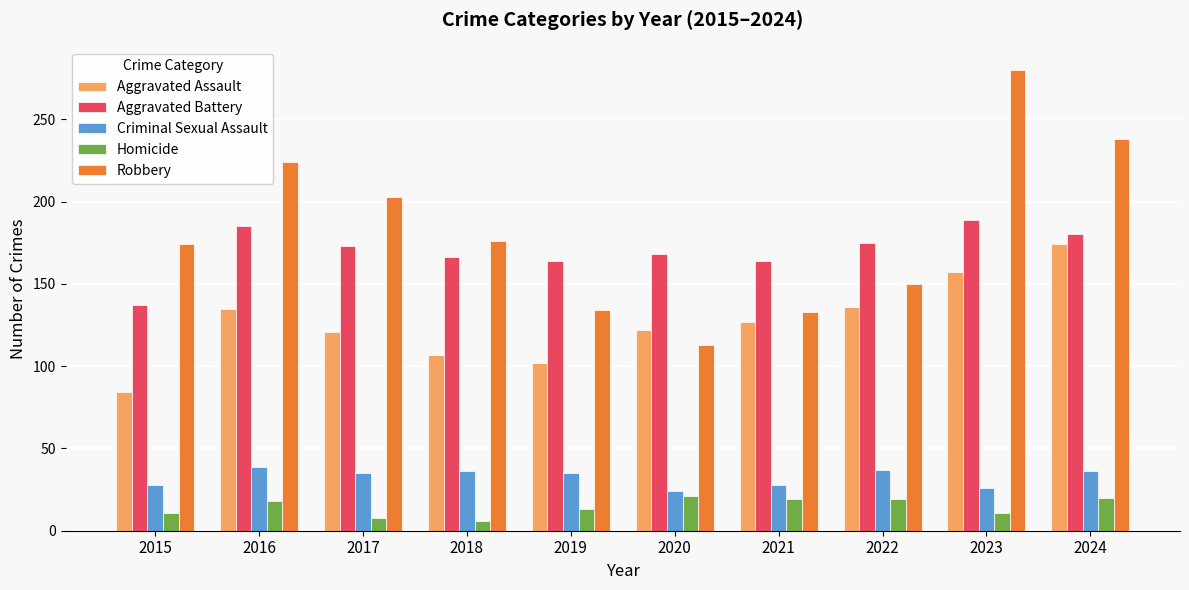

Which series changed the most between 2017 and 2018?

Robbery